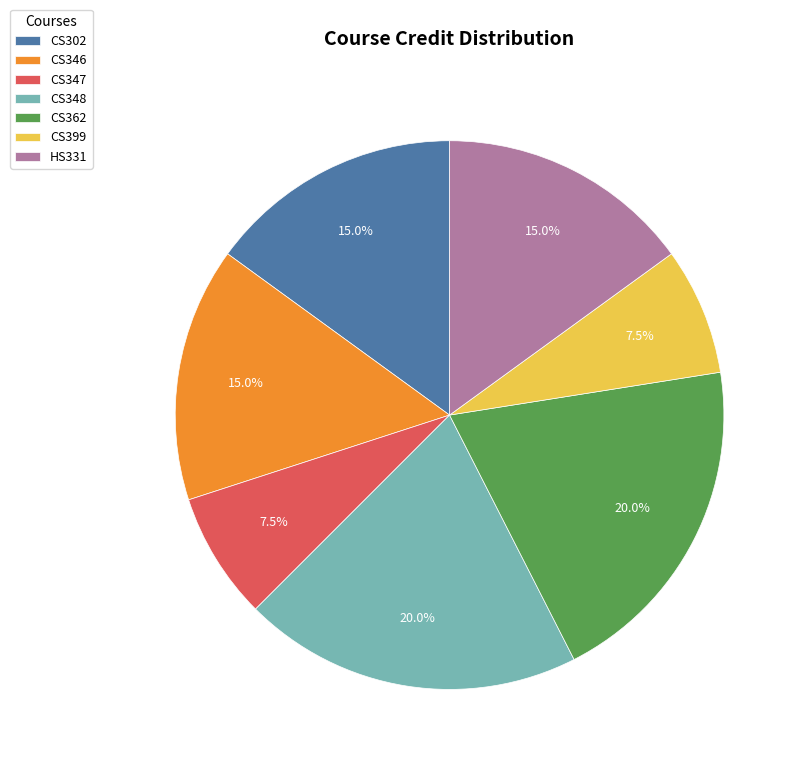

The CS399 slice represents 1% of the pie. True or false?

False